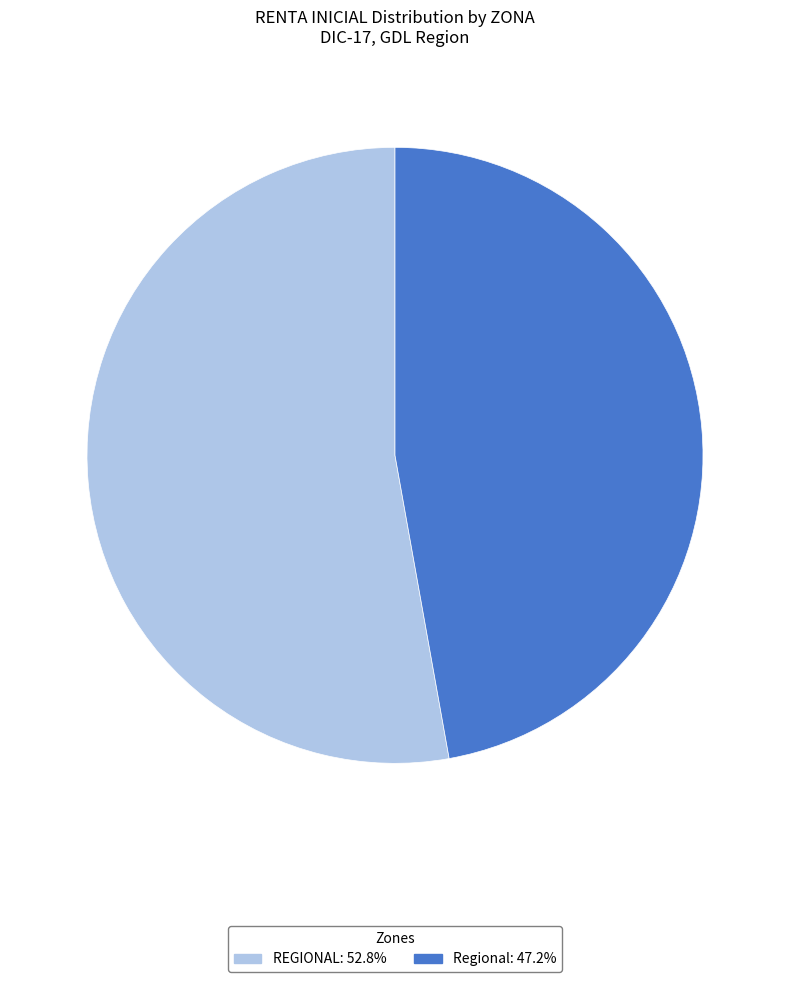

Is there any slice that represents more than half of the pie?

Yes